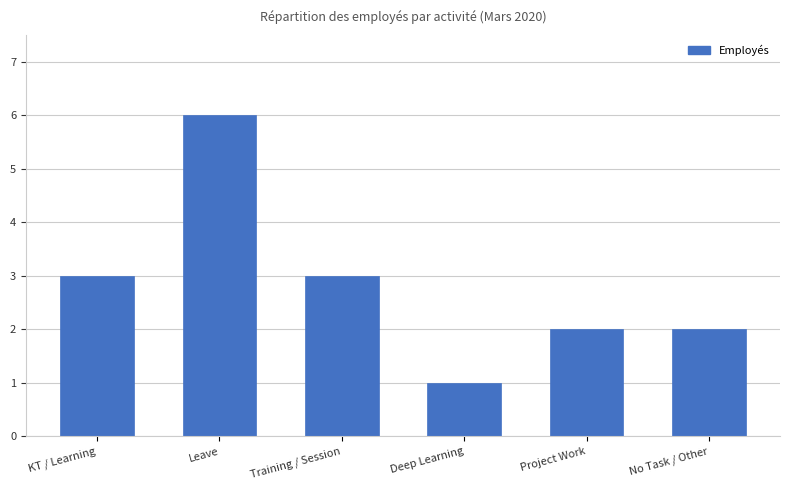

What is the maximum value shown in the chart?

6